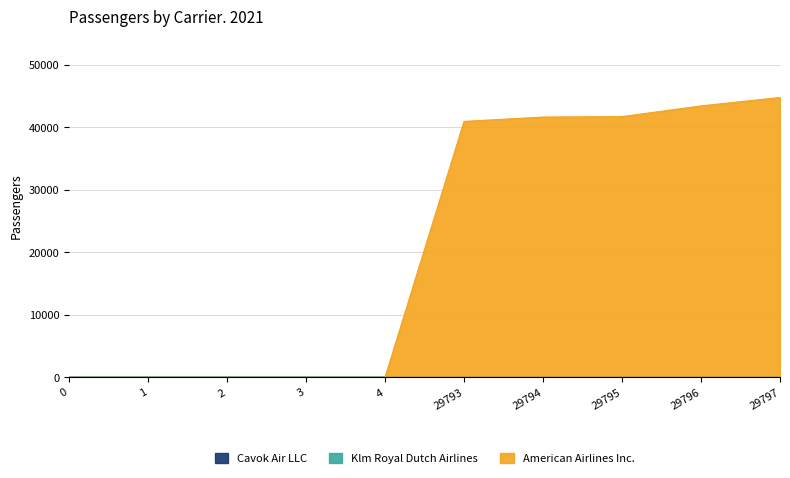

What is the spread (max minus min) of values at 29793?

40962